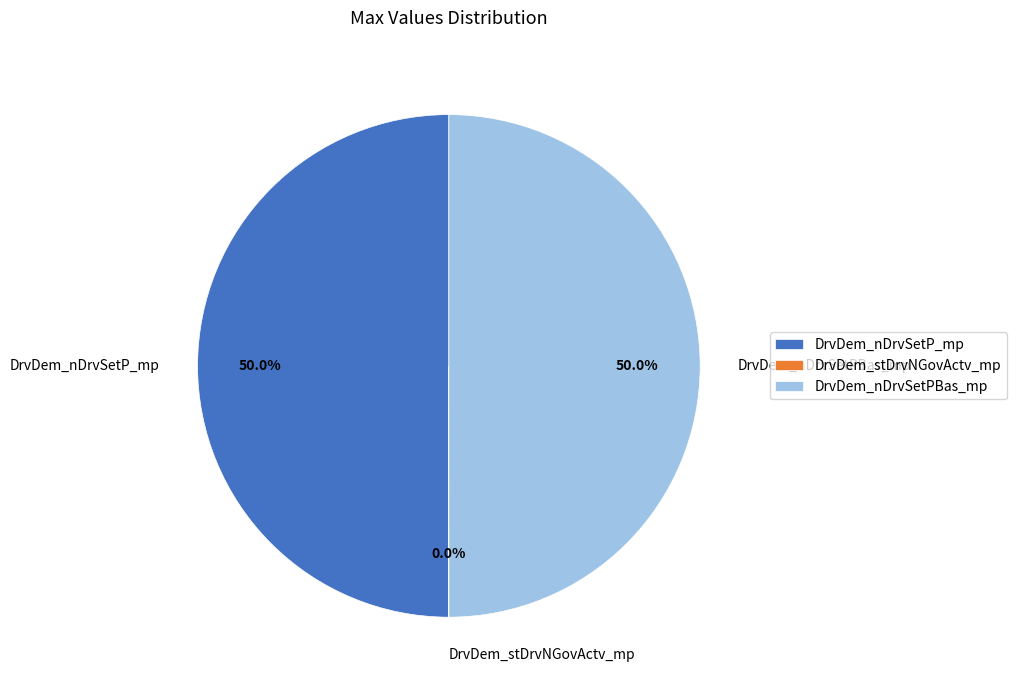

What portion of the pie excludes DrvDem_nDrvSetPBas_mp?

50.0%